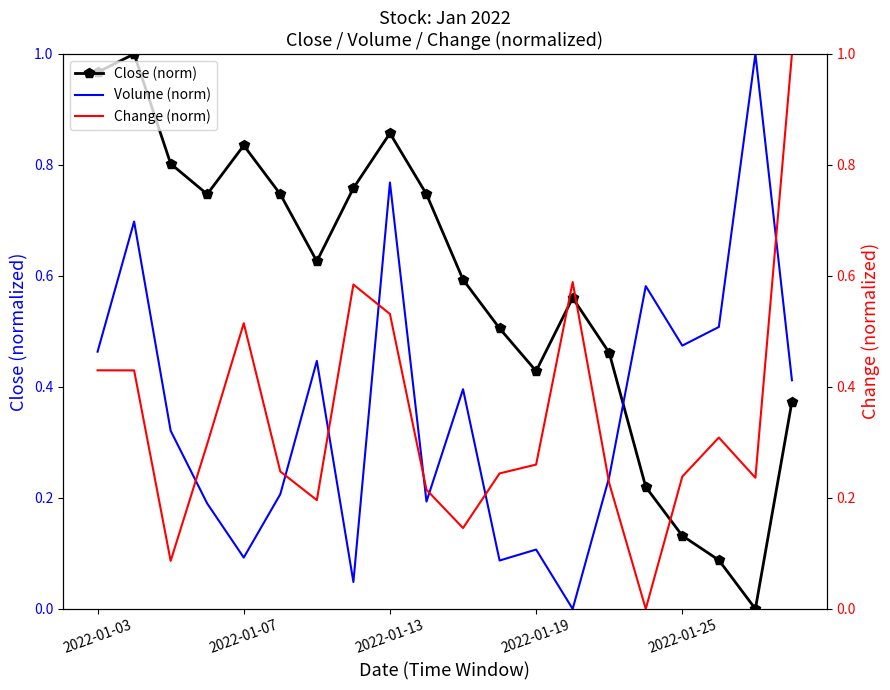

True or false: Volume (norm) has a value of 0.1 at 2022-01-25.

False